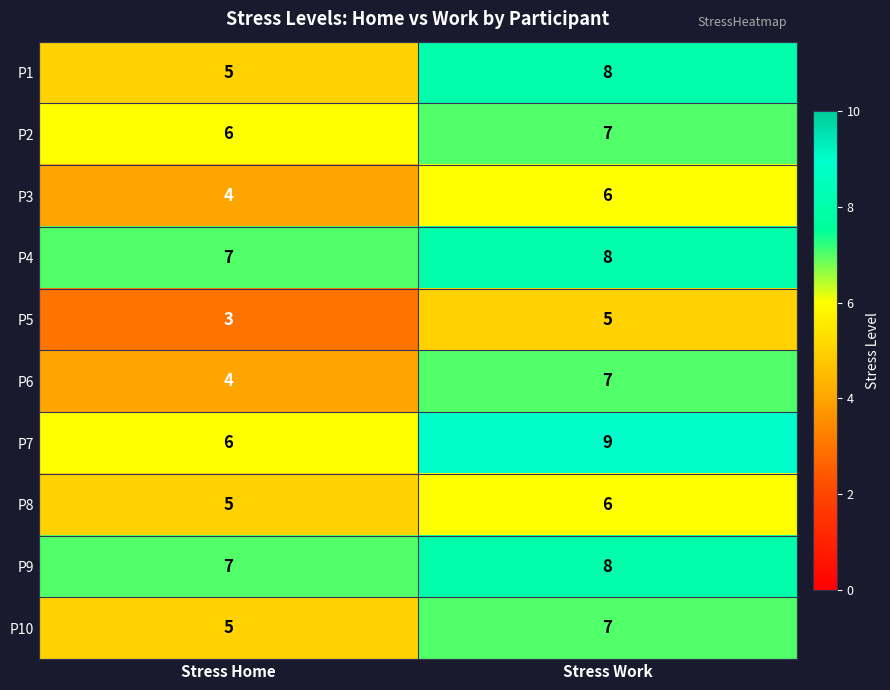

The P4 series shows 1 at Stress Home. True or false?

False